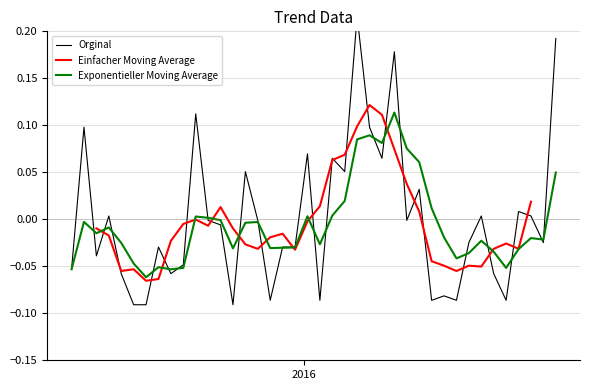

How many interior local valleys does the Orginal series have?

12